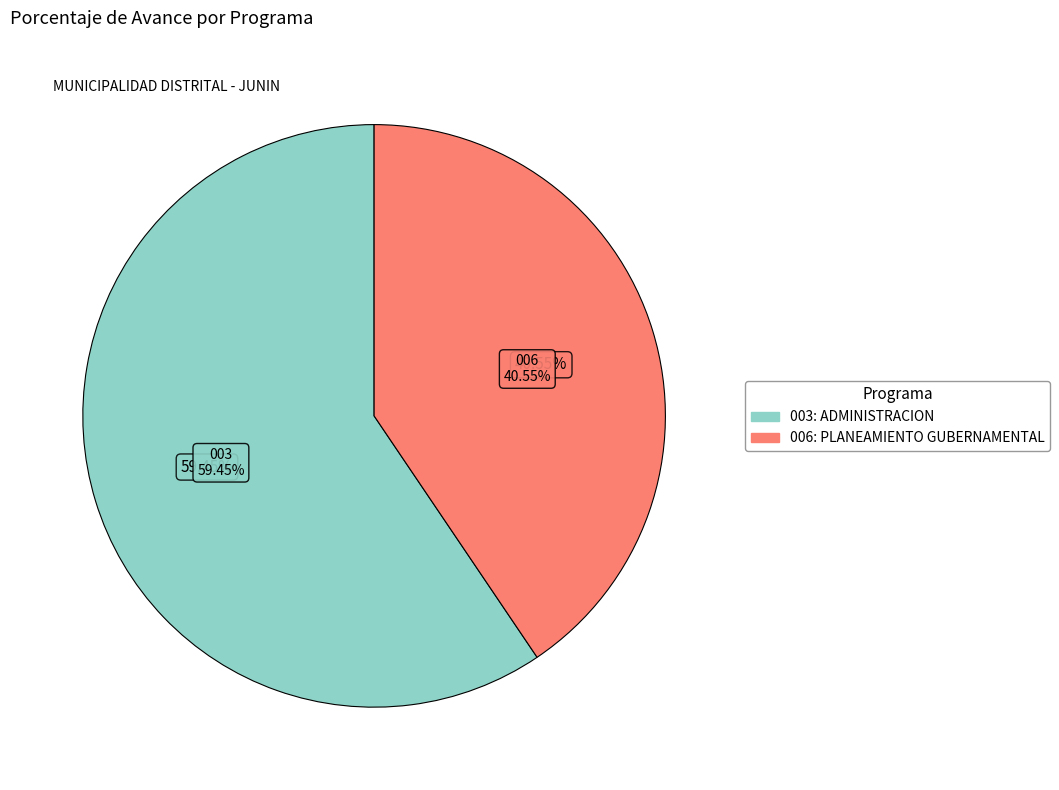

Rank the categories by value from highest to lowest.

003: ADMINISTRACION, 006: PLANEAMIENTO GUBERNAMENTAL